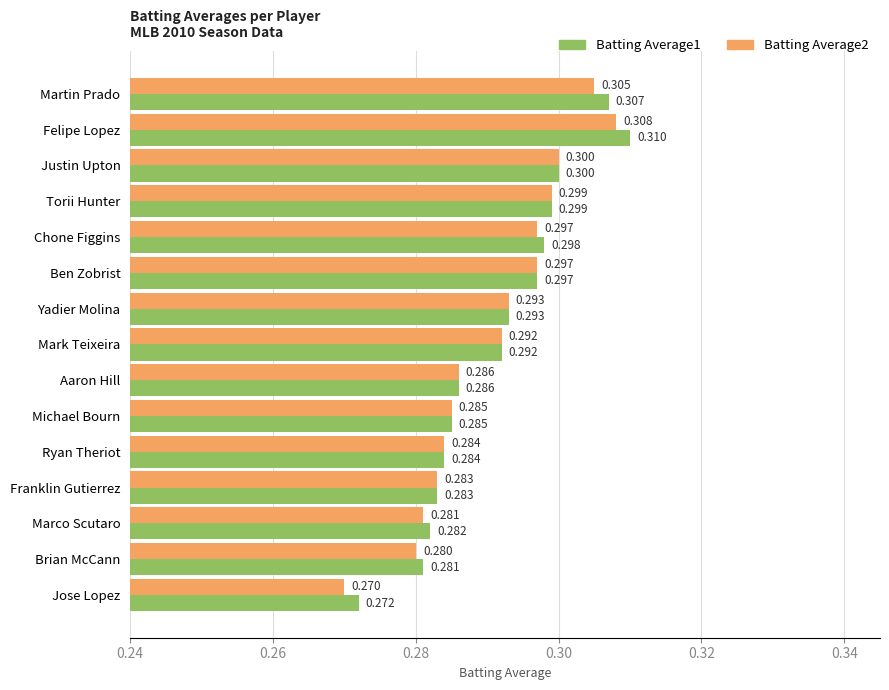

Which label corresponds to the smallest value in the chart?

Jose Lopez